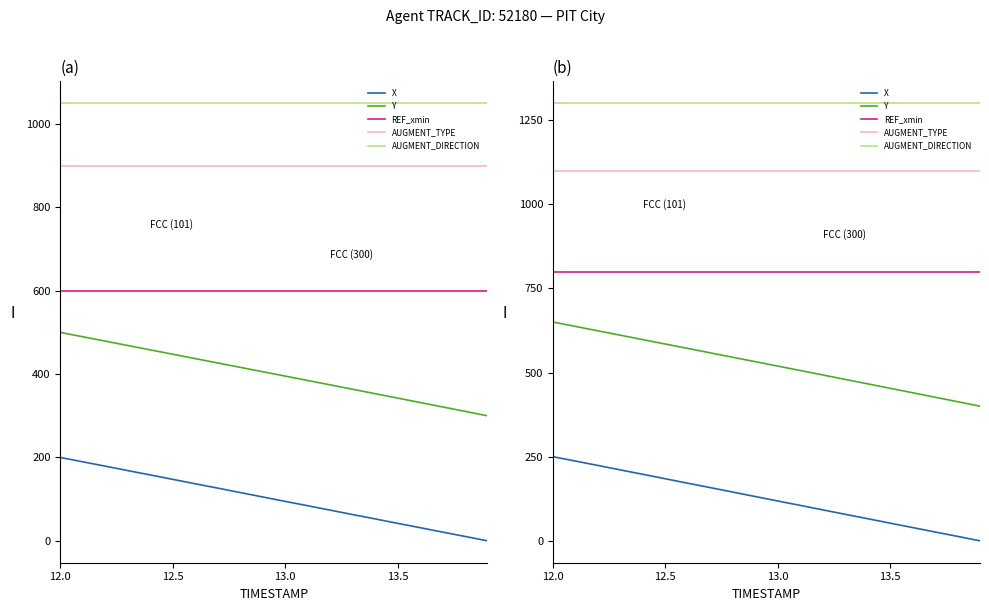

What is the difference between the highest and lowest values at 12.0?

1050.0